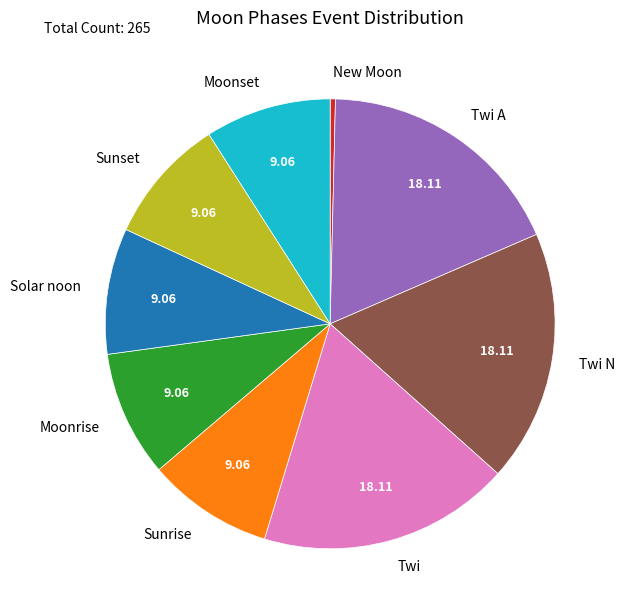

How many slices are in this pie chart?

9